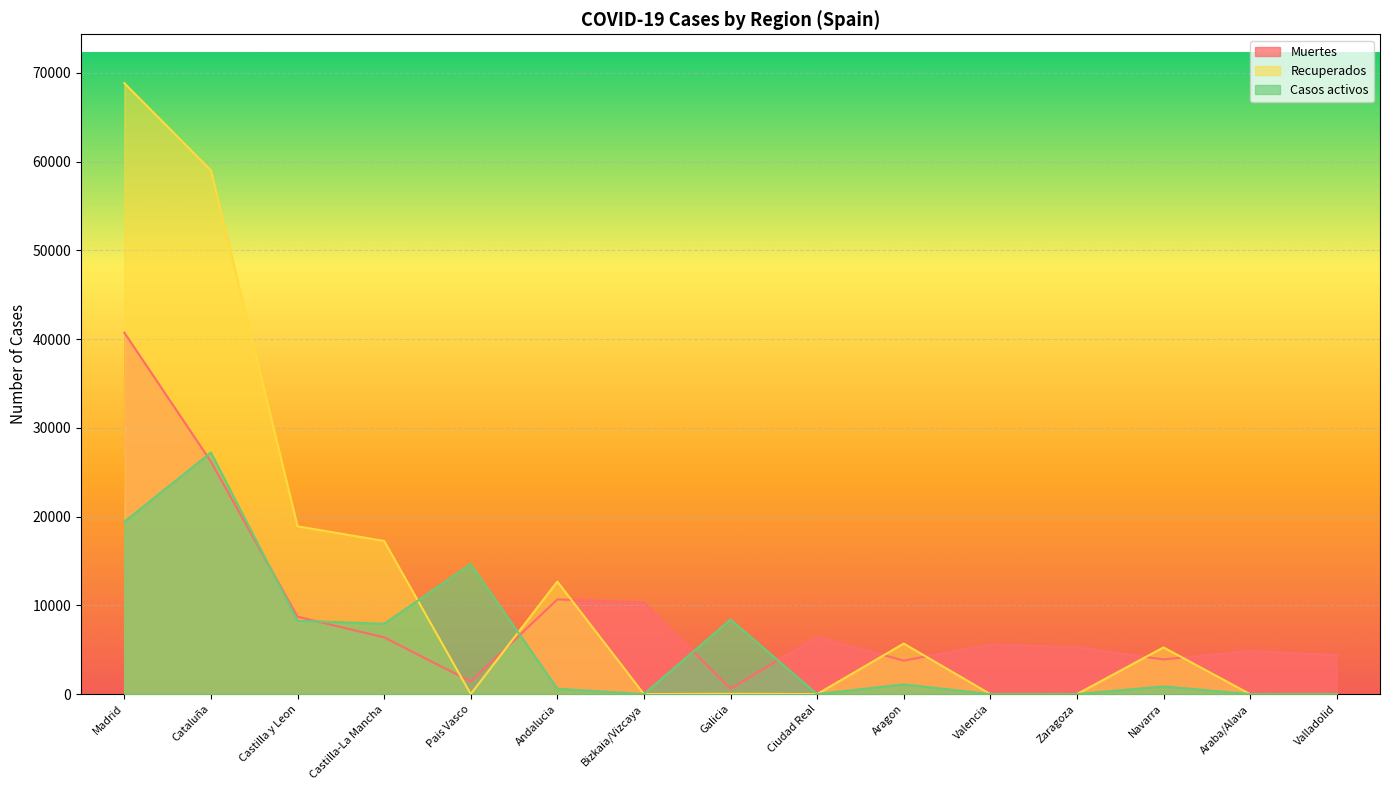

Reading left to right, extract all data points from this chart.

Casos activos: 19425	27229	8267	7922	14646	604	0	8409	0	1097	0	0	864	0	0
Recuperados: 68852	59019	18907	17259	0	12679	0	28	0	5695	0	0	5259	0	0
Muertes: 40736	26203	8716	6392	1418	10671	10332	604	6464	3772	5609	5287	3905	4868	4393